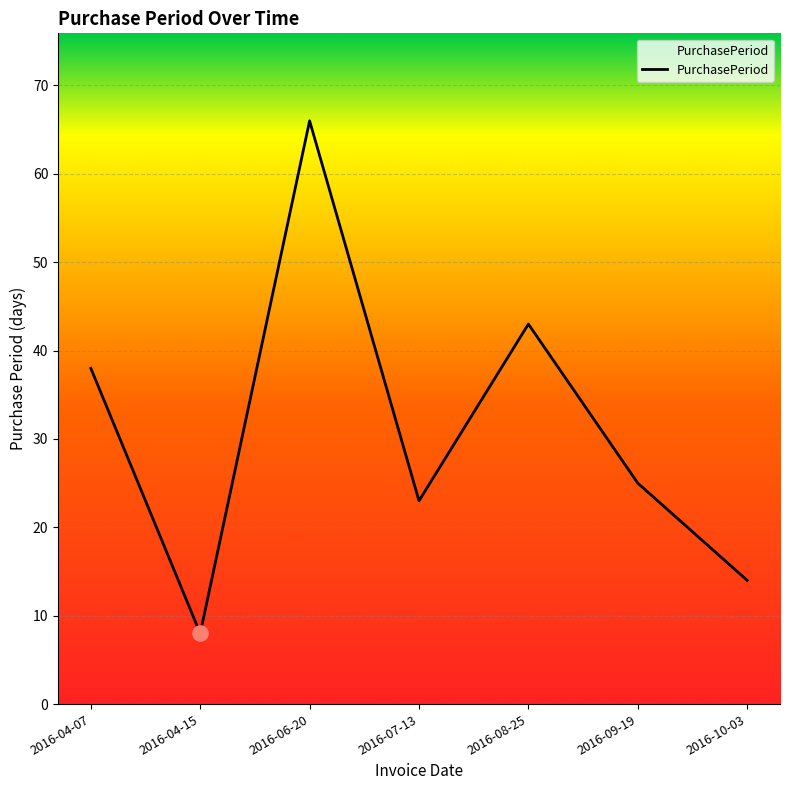

What is the change in value from 2016-06-20 to 2016-07-13?

-43